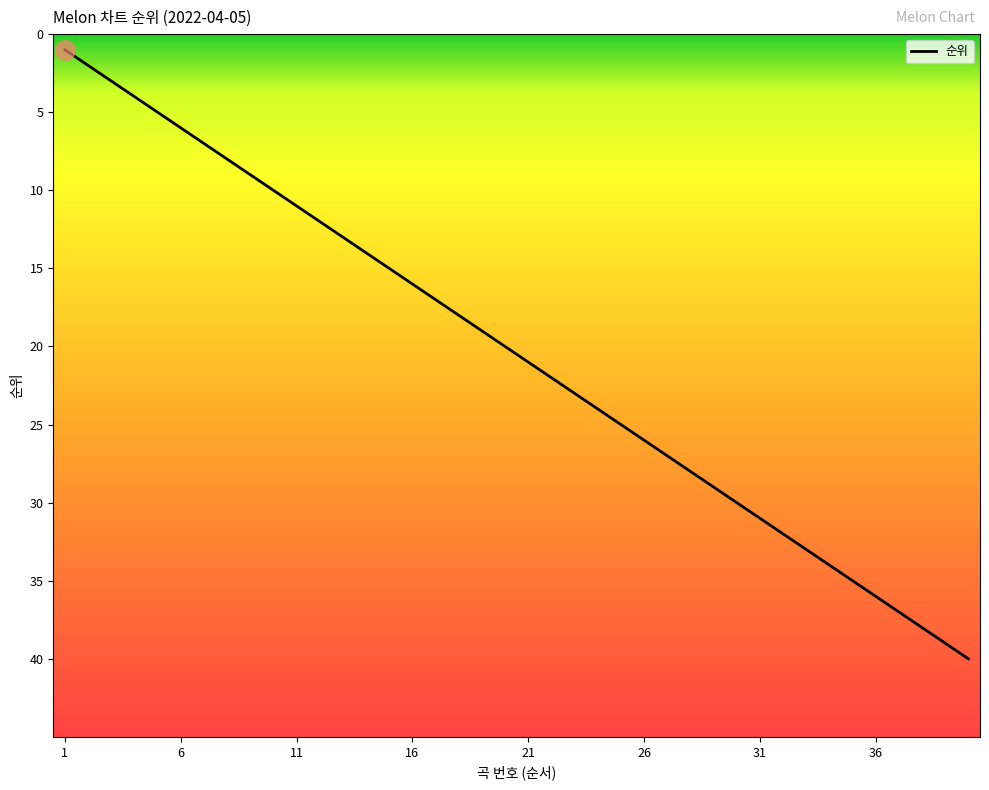

How many categories are shown in the chart?

40